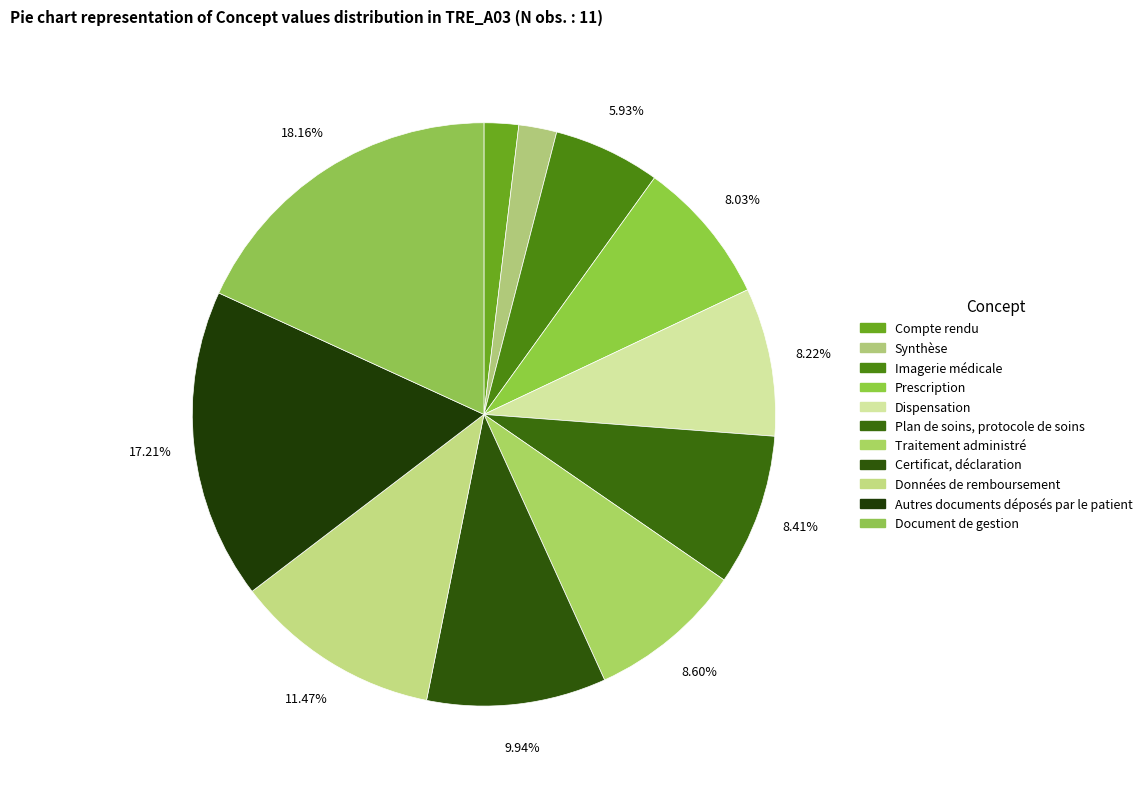

Count the number of slices in the pie.

11